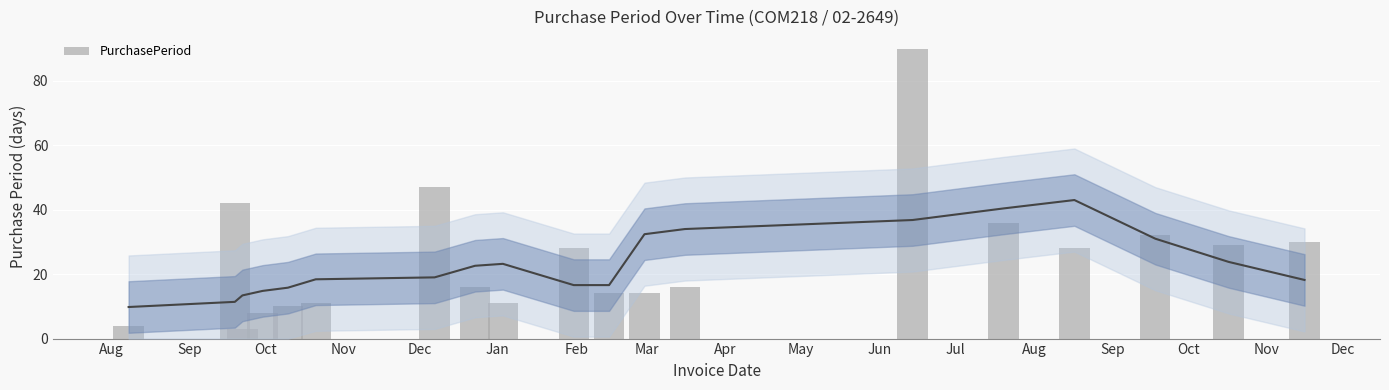

What is the difference between the maximum and minimum values?

87